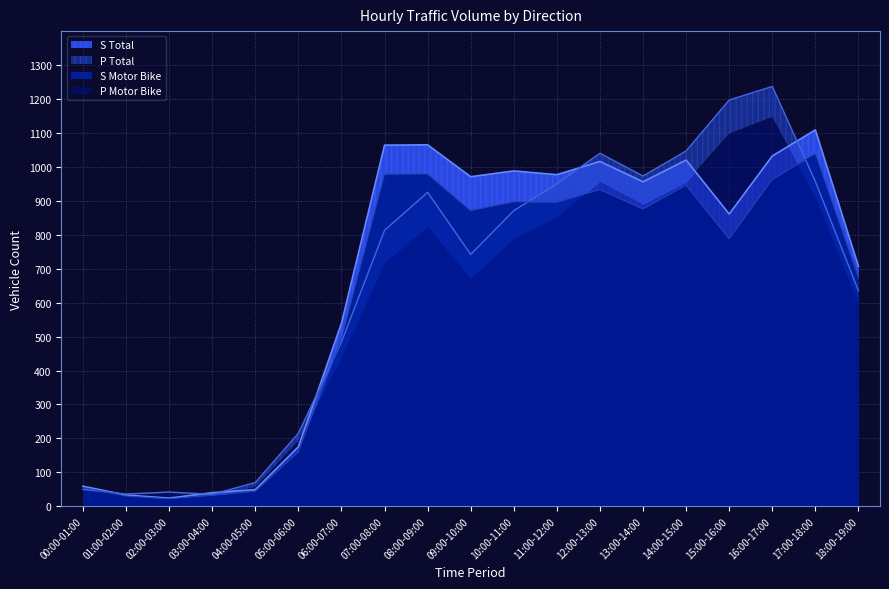

At which label does S Total first exceed 956?

07:00-08:00